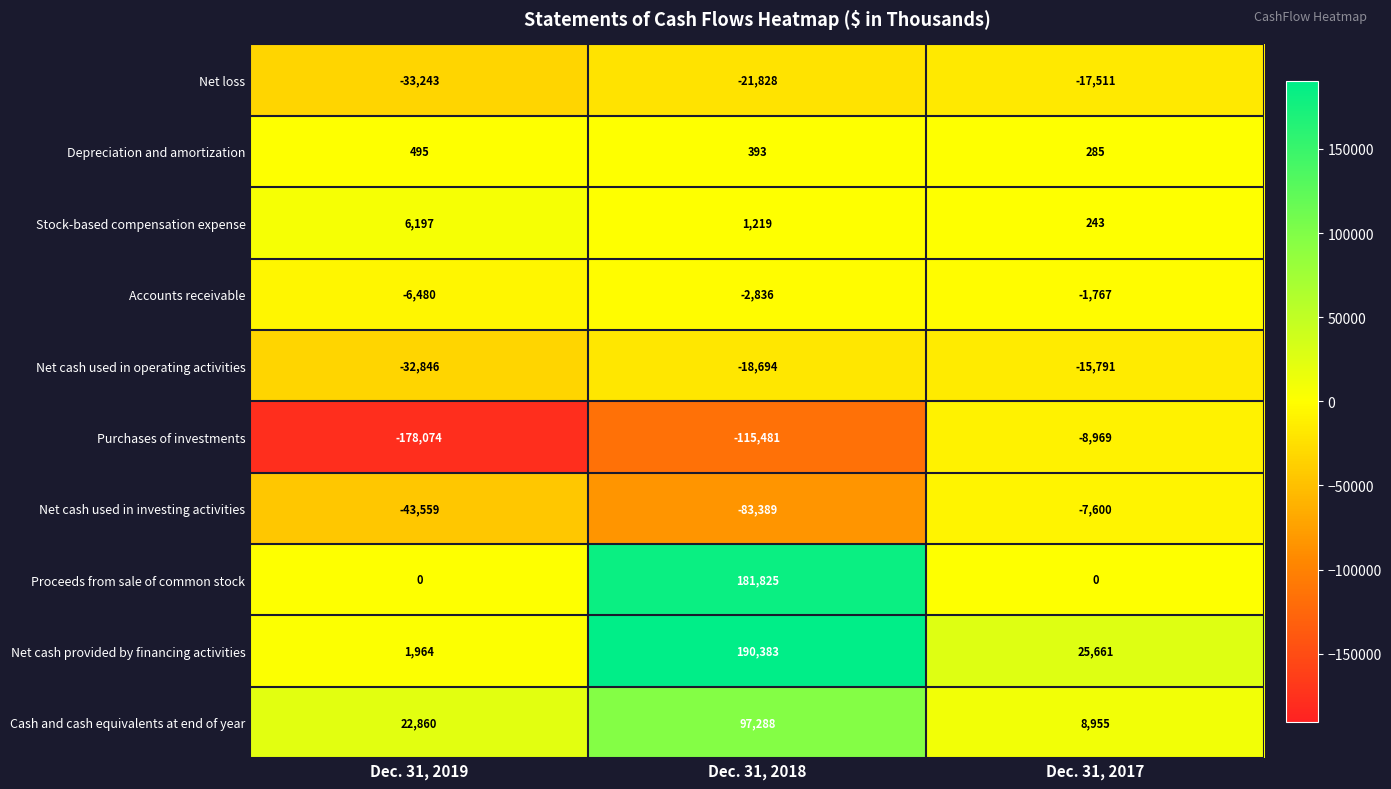

List the series in order of their peak value, lowest first.

Net loss, Net cash used in operating activities, Purchases of investments, Net cash used in investing activities, Accounts receivable, Depreciation and amortization, Stock-based compensation expense, Cash and cash equivalents at end of year, Proceeds from sale of common stock, Net cash provided by financing activities